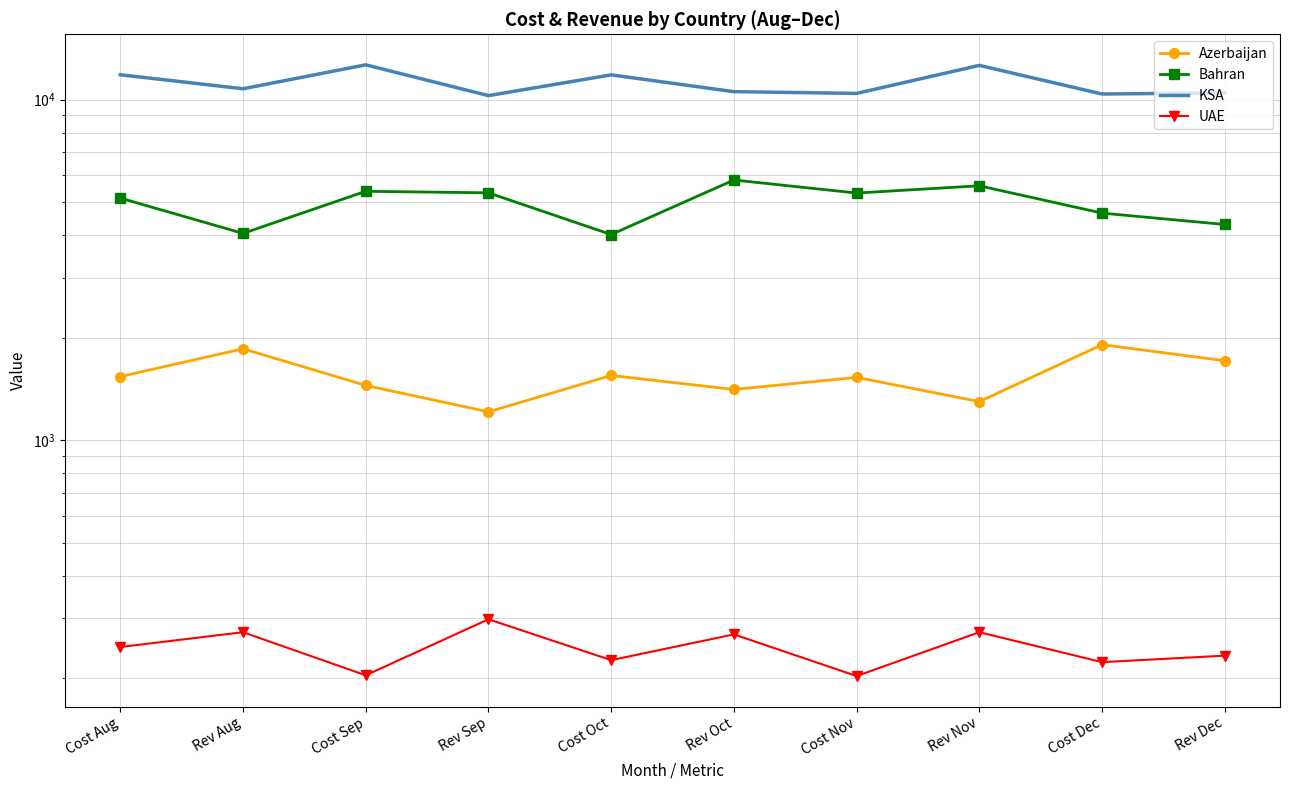

Which category has the lowest value across all series?

Cost Nov